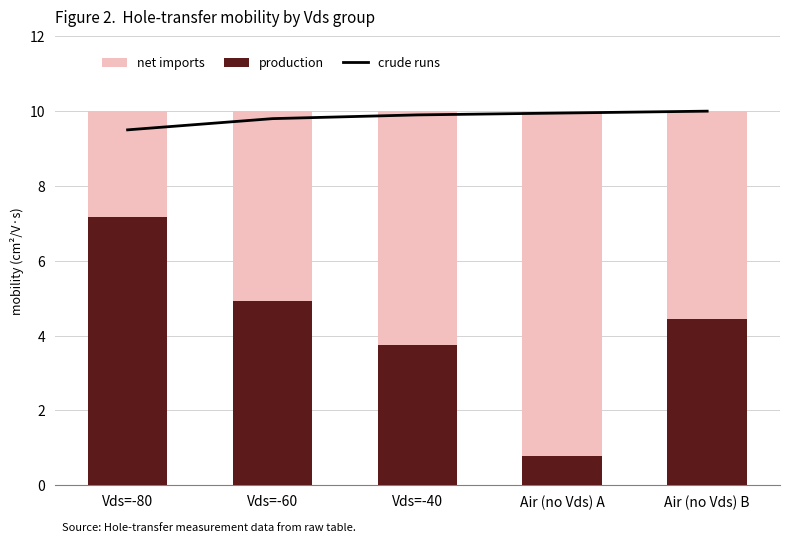

At which category is the sum across all series the highest?

Air (no Vds) B